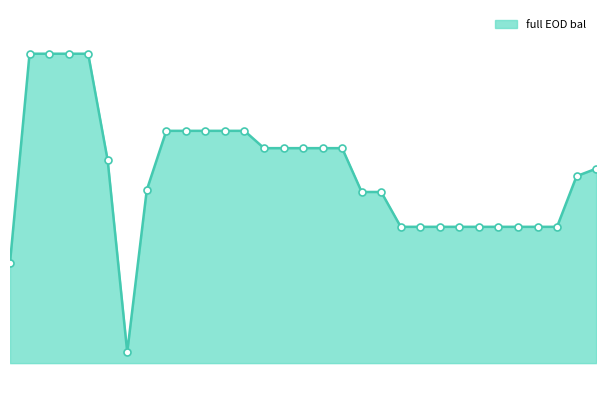

Does the chart have visible grid lines?

No